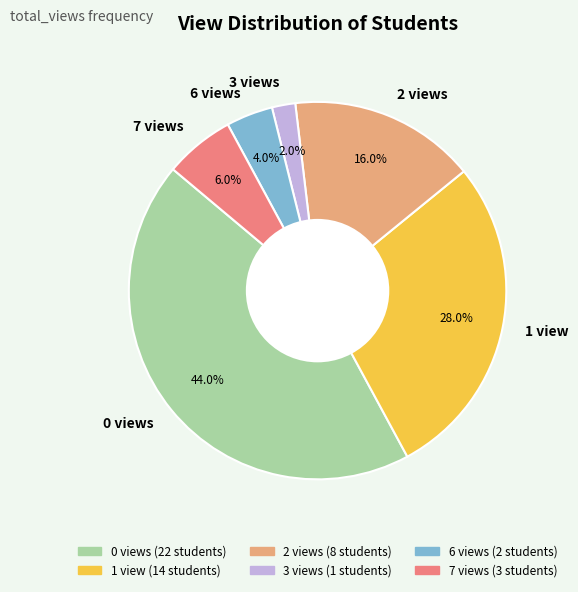

How many segments does this pie chart have?

6